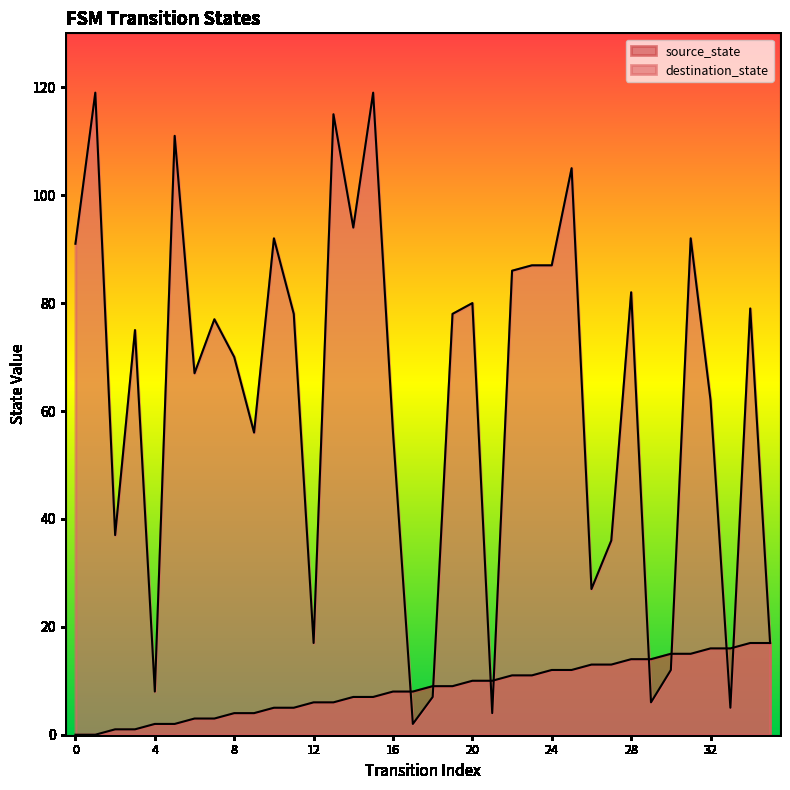

Which series has the largest total across all categories?

destination_state